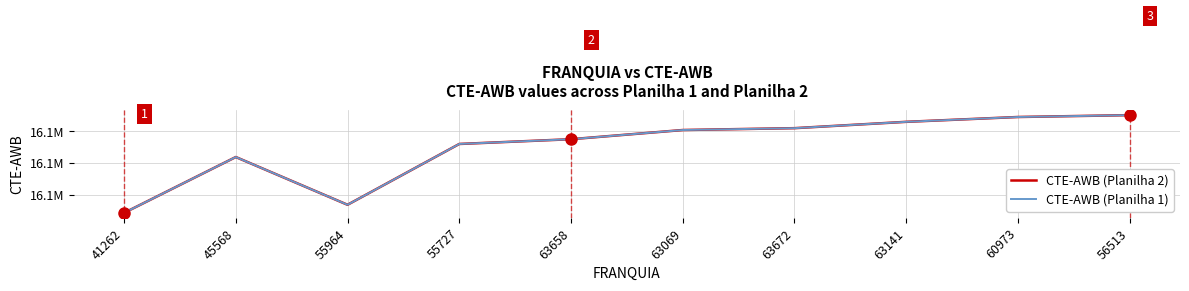

Is this an area chart (filled region under the line)?

No